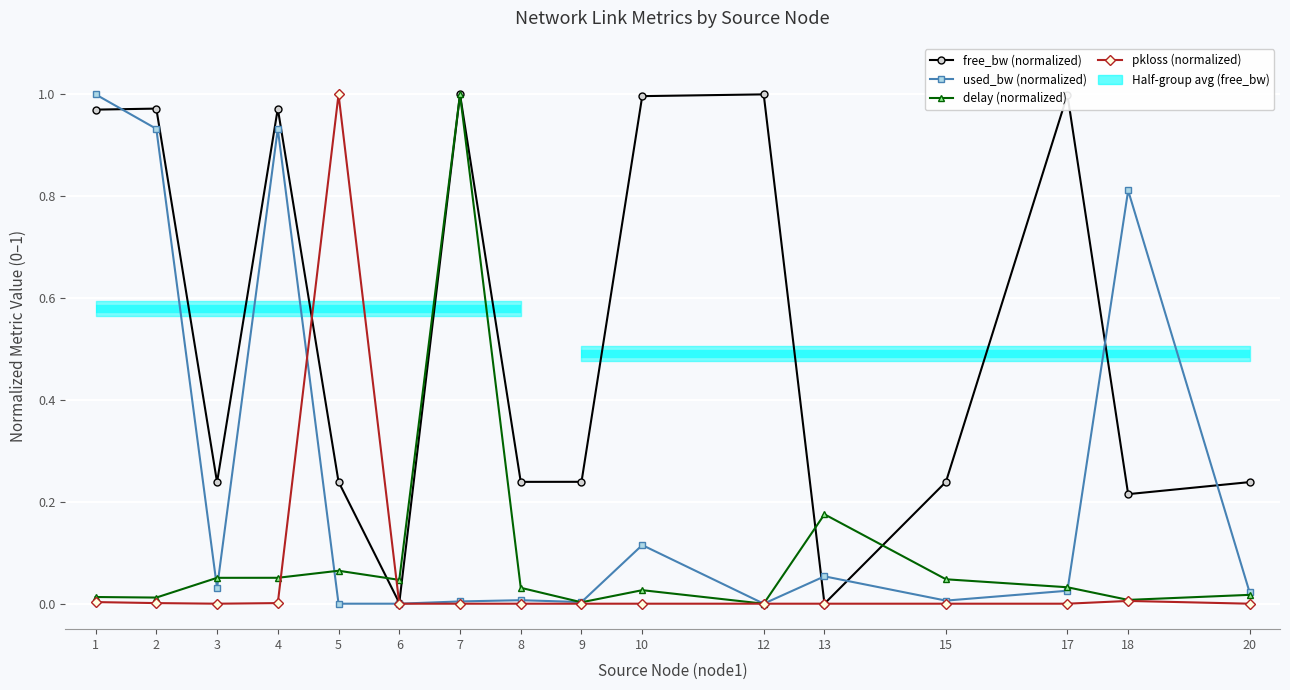

Reading right to left, list all the values displayed in this chart.

free_bw (normalized): 20=0.2	18=0.2	17=1.0	15=0.2	13=0.0	12=1.0	10=1.0	9=0.2	8=0.2	7=1.0	6=0.0	5=0.2	4=1.0	3=0.2	2=1.0	1=1.0
used_bw (normalized): 20=0.0	18=0.8	17=0.0	15=0.0	13=0.1	12=0.0	10=0.1	9=0.0	8=0.0	7=0.0	6=0.0	5=0.0	4=0.9	3=0.0	2=0.9	1=1.0
delay (normalized): 20=0.0	18=0.0	17=0.0	15=0.0	13=0.2	12=0.0	10=0.0	9=0.0	8=0.0	7=1.0	6=0.0	5=0.1	4=0.1	3=0.1	2=0.0	1=0.0
pkloss (normalized): 20=0.0	18=0.0	17=0.0	15=0.0	13=0.0	12=0.0	10=0.0	9=0.0	8=0.0	7=0.0	6=0.0	5=1.0	4=0.0	3=0.0	2=0.0	1=0.0